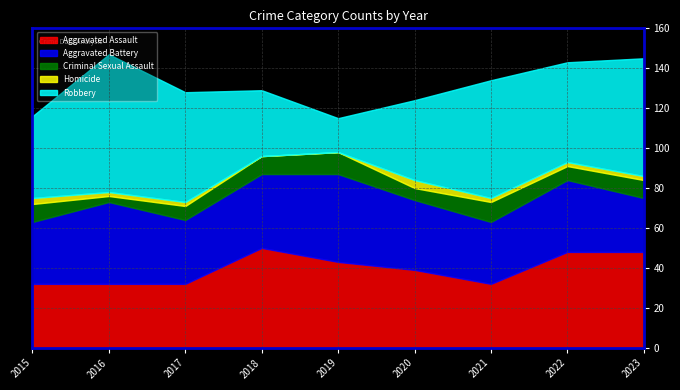

Between 2015 and 2016, which series saw the biggest shift?

Robbery